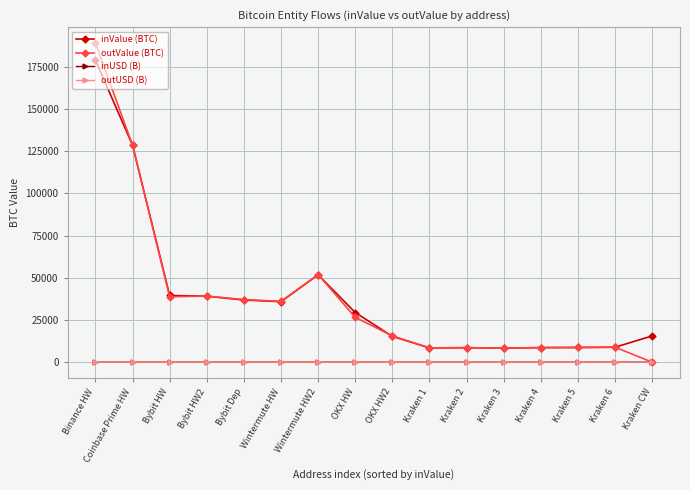

At which category is the sum across all series the highest?

Binance HW